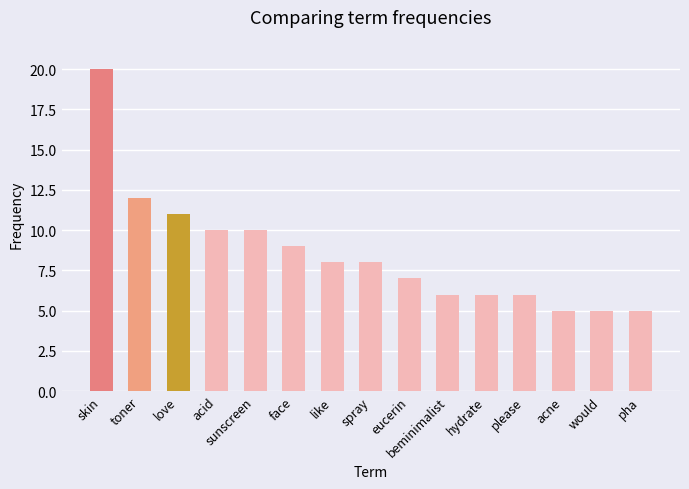

Approximately how many times larger is the value at please compared to acid?

0.6